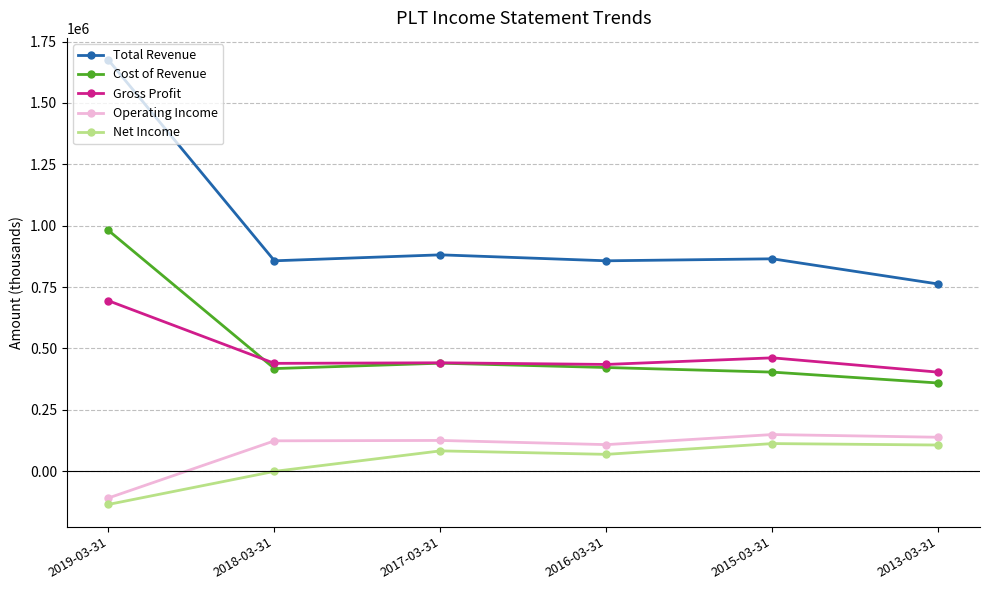

At which label is Cost of Revenue closest to 669700?

2017-03-31